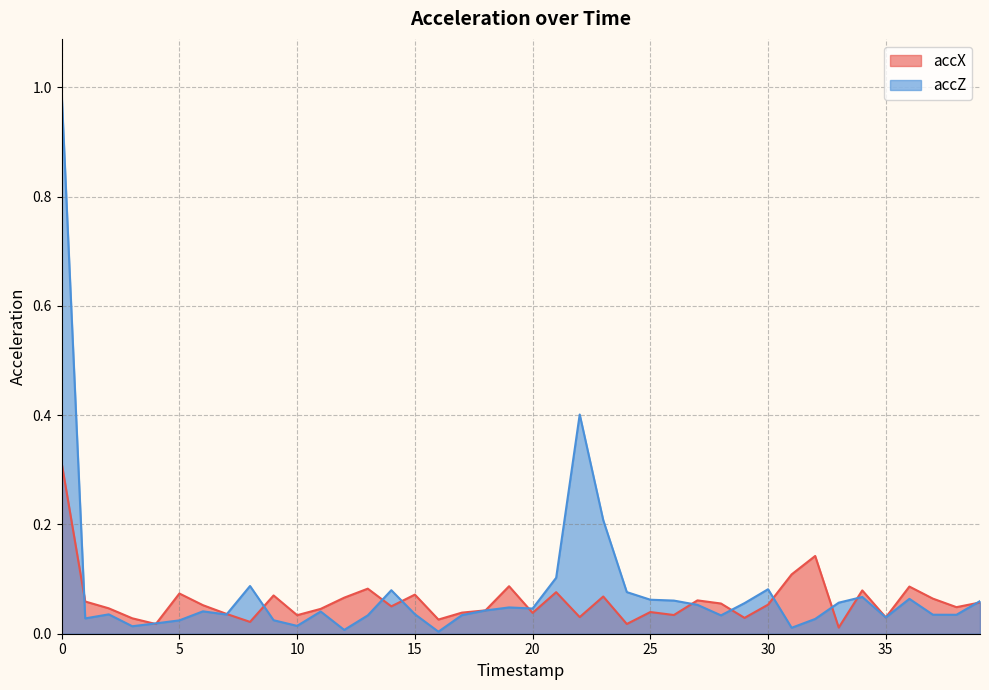

How many interior local valleys does the accZ series have?

11